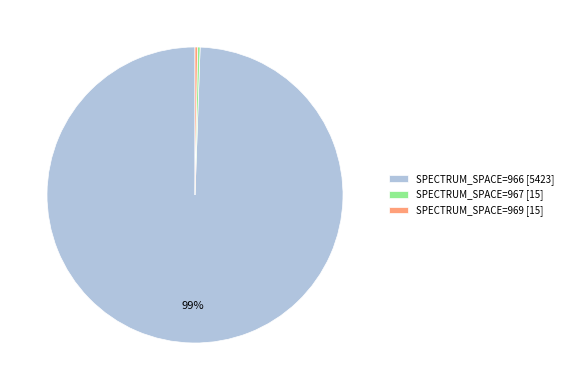

To the nearest percent, what is the average slice percentage?

33%